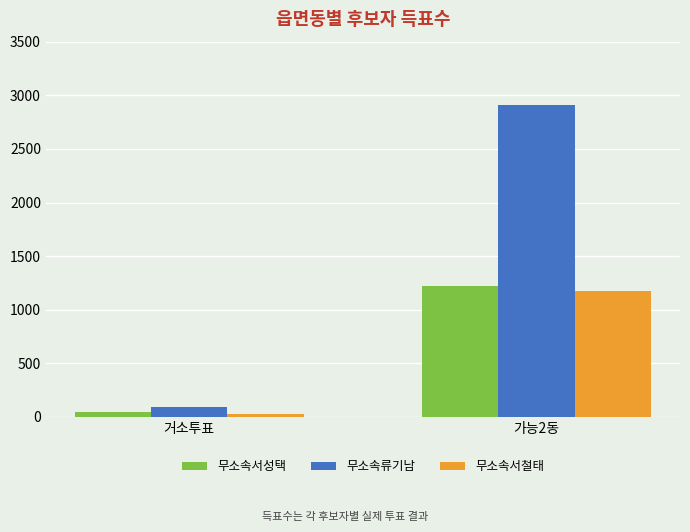

What position from the left is 거소투표?

1